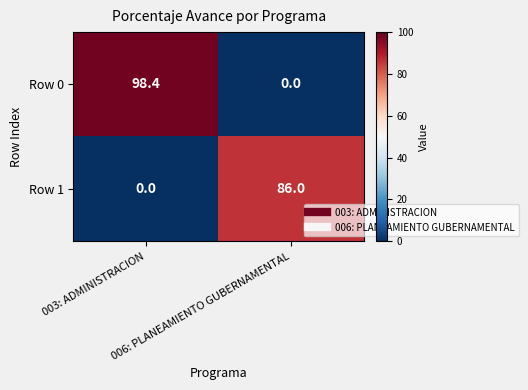

Count the number of data series in this chart.

2